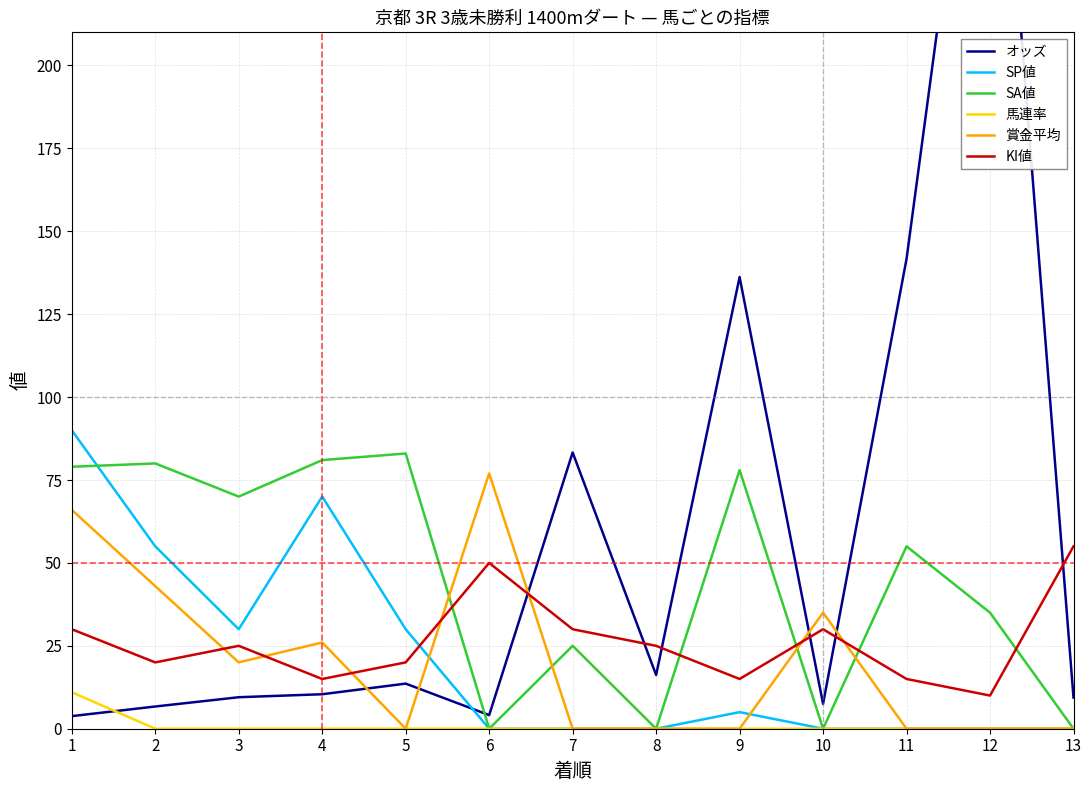

At how many categories does at least one series exceed 62?

10